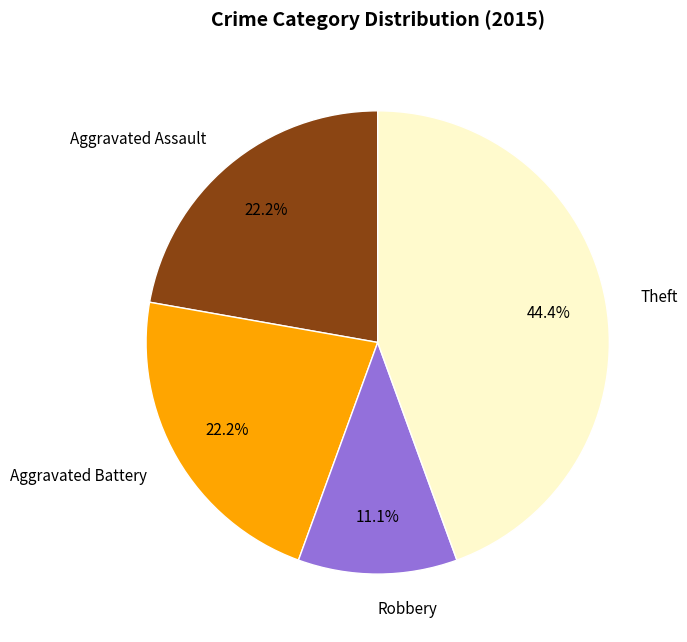

What percentage is NOT represented by Aggravated Battery?

77.8%